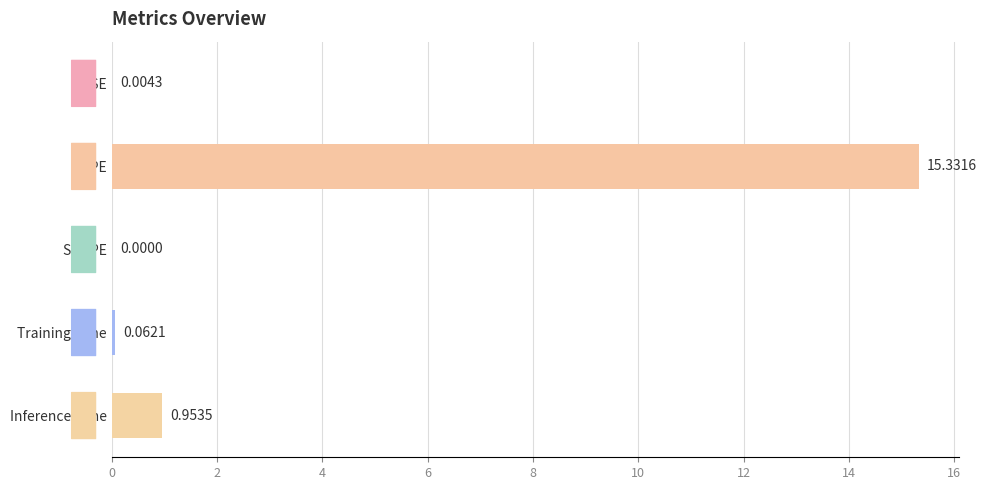

Between Inference Time and MAPE, which is larger?

MAPE